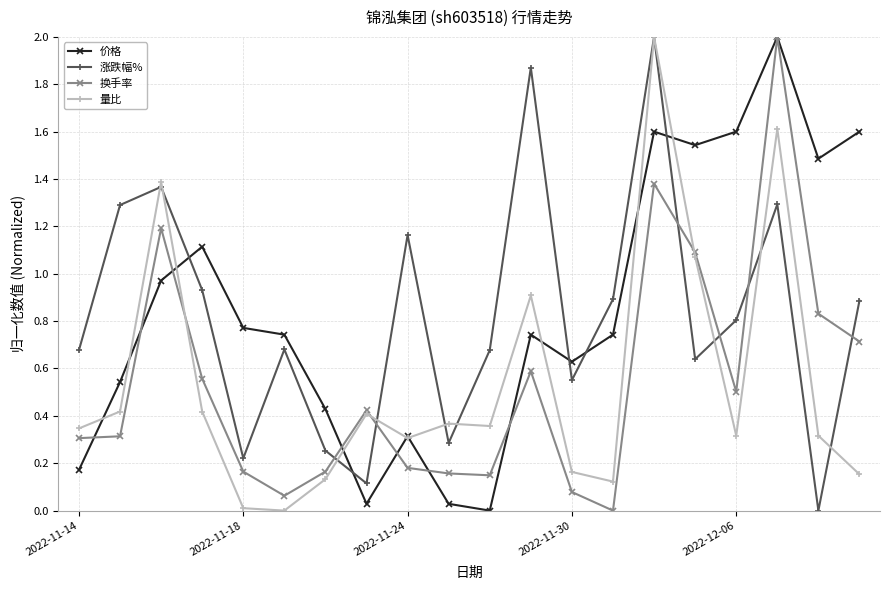

At how many categories does at least one series exceed 1?

11